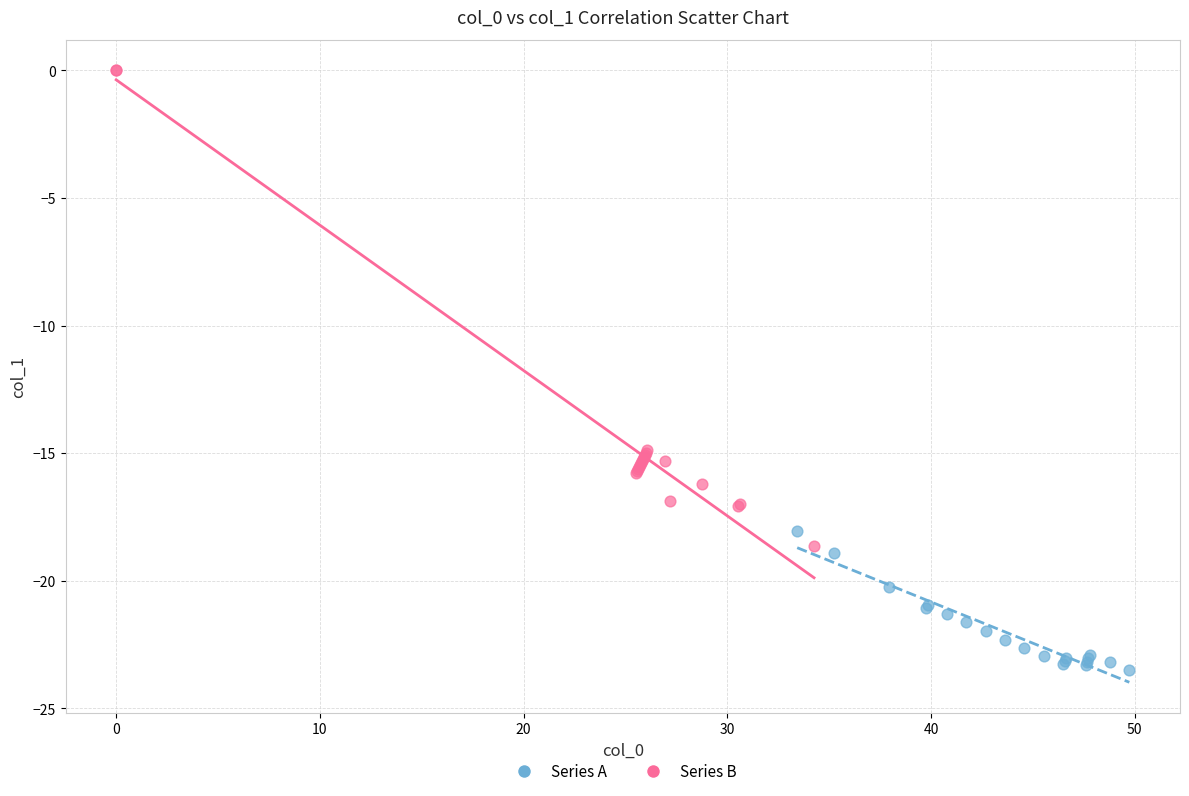

What are all the series names shown in the legend?

Series A, Series B